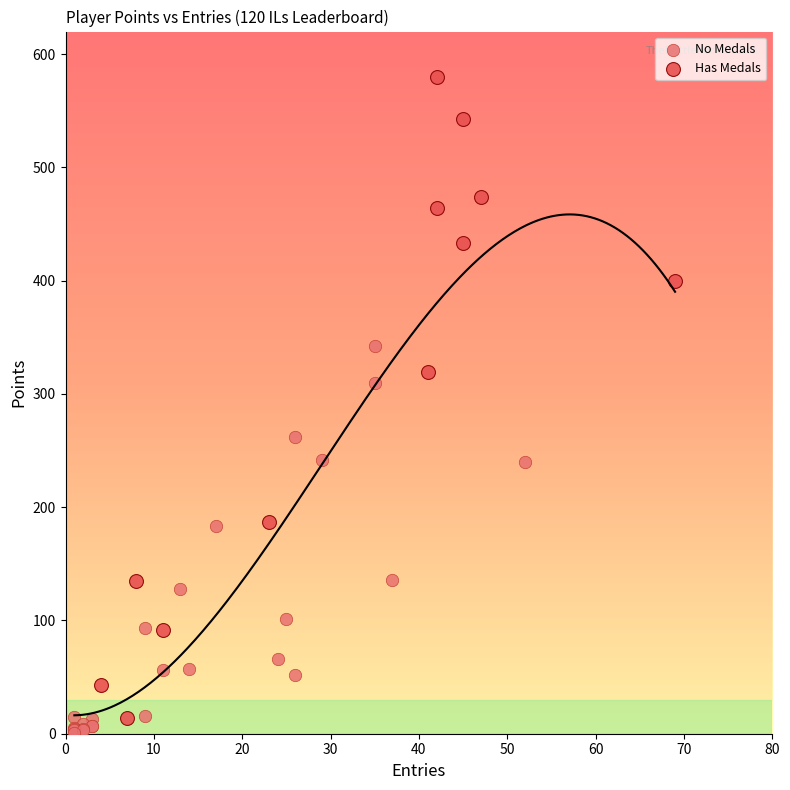

Which series has the largest Y range (max minus min)?

Has Medals